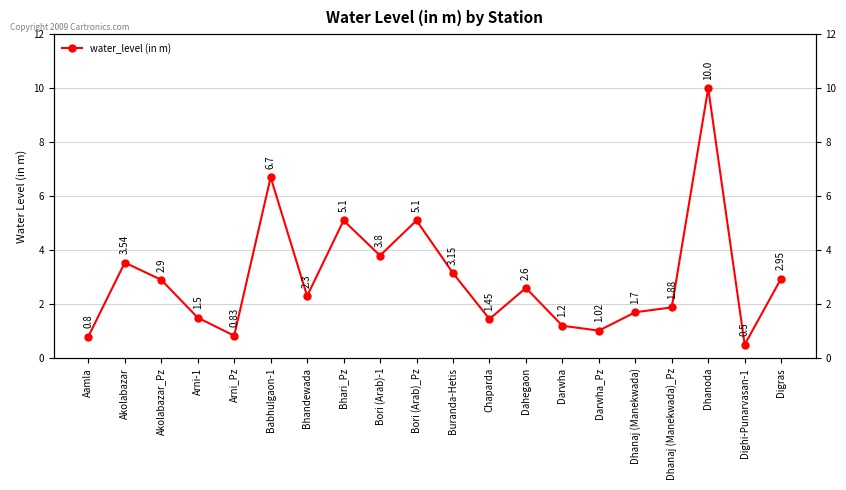

Rank the categories by value from lowest to highest.

Dighi-Punarvasan-1, Aamla, Arni_Pz, Darwha_Pz, Darwha, Chaparda, Arni-1, Dhanaj (Manekwada), Dhanaj (Manekwada)_Pz, Bhandewada, Dahegaon, Akolabazar_Pz, Digras, Buranda-Hetis, Akolabazar, Bori (Arab)-1, Bhari_Pz, Bori (Arab)_Pz, Babhulgaon-1, Dhanoda